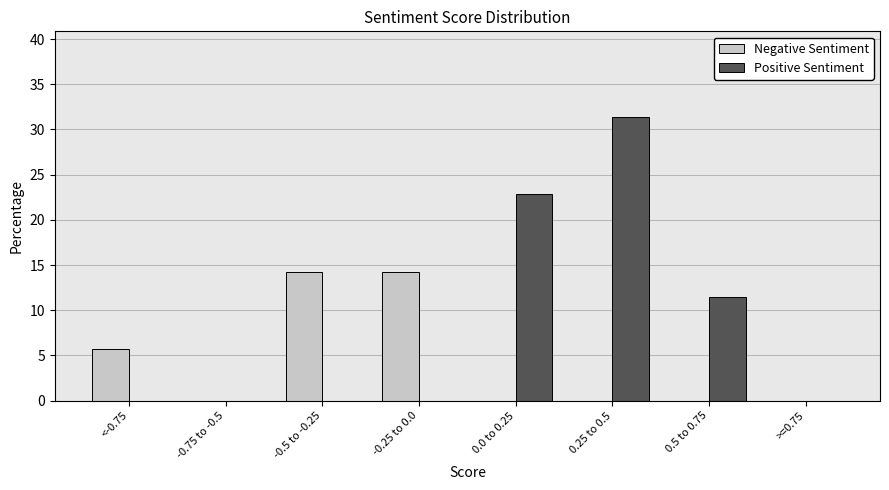

Reading left to right, extract all data points from this chart.

Negative Sentiment: <-0.75=5.7	-0.75 to -0.5=0.0	-0.5 to -0.25=14.3	-0.25 to 0.0=14.3	0.0 to 0.25=0.0	0.25 to 0.5=0.0	0.5 to 0.75=0.0	>=0.75=0.0
Positive Sentiment: <-0.75=0.0	-0.75 to -0.5=0.0	-0.5 to -0.25=0.0	-0.25 to 0.0=0.0	0.0 to 0.25=22.9	0.25 to 0.5=31.4	0.5 to 0.75=11.4	>=0.75=0.0